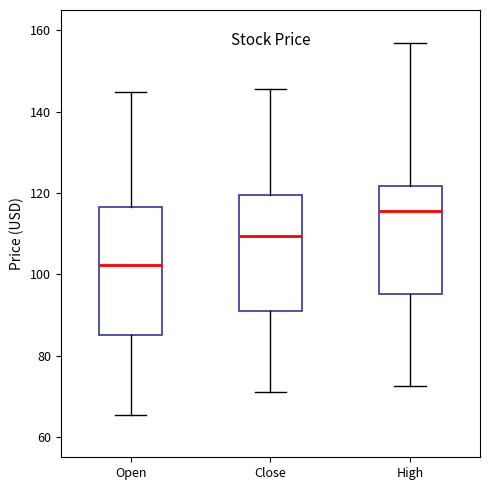

Reading left to right, read every box against the y-axis: the position of its median line, the range the box covers, and the ends of its whiskers. The values are not printed on the chart, so give them approximately, as read against the axis.

Open: median 102, box 86 to 116, whiskers 66 to 144
Close: median 110, box 90 to 120, whiskers 72 to 146
High: median 116, box 96 to 122, whiskers 72 to 156